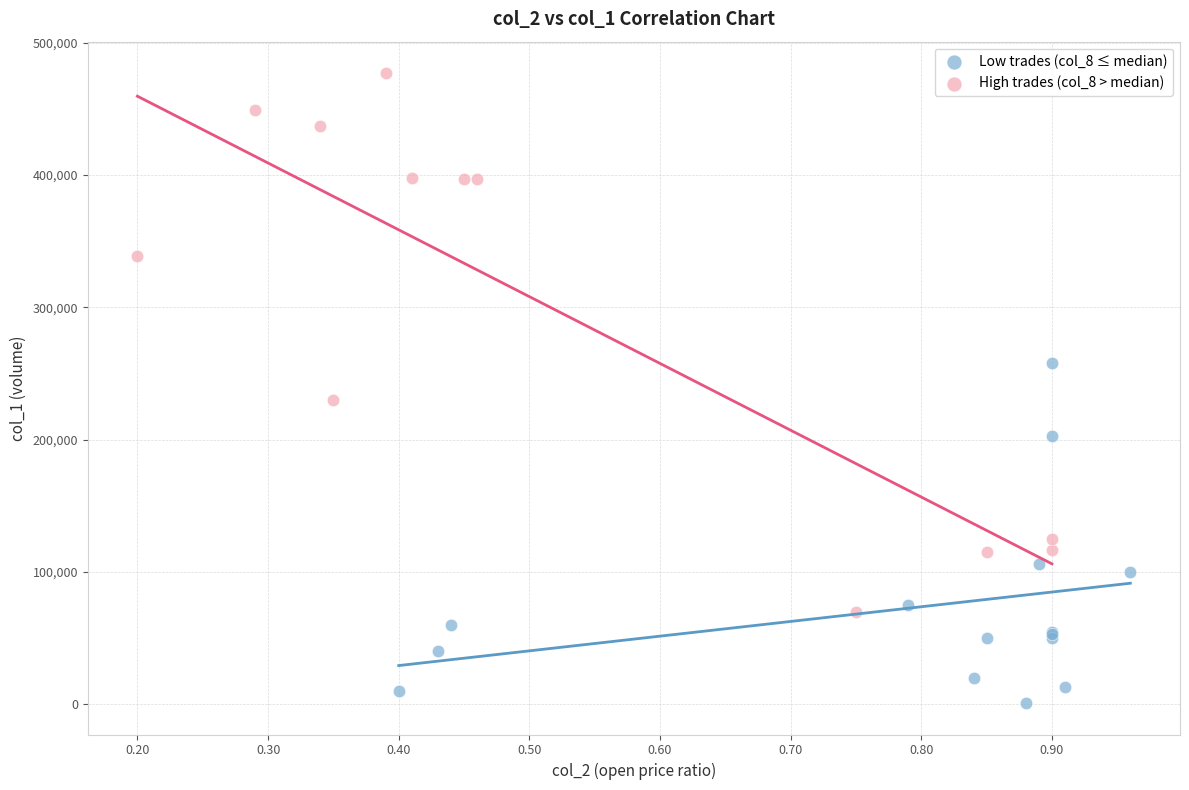

Which series has the largest Y range (max minus min)?

High trades (col_8 > median)